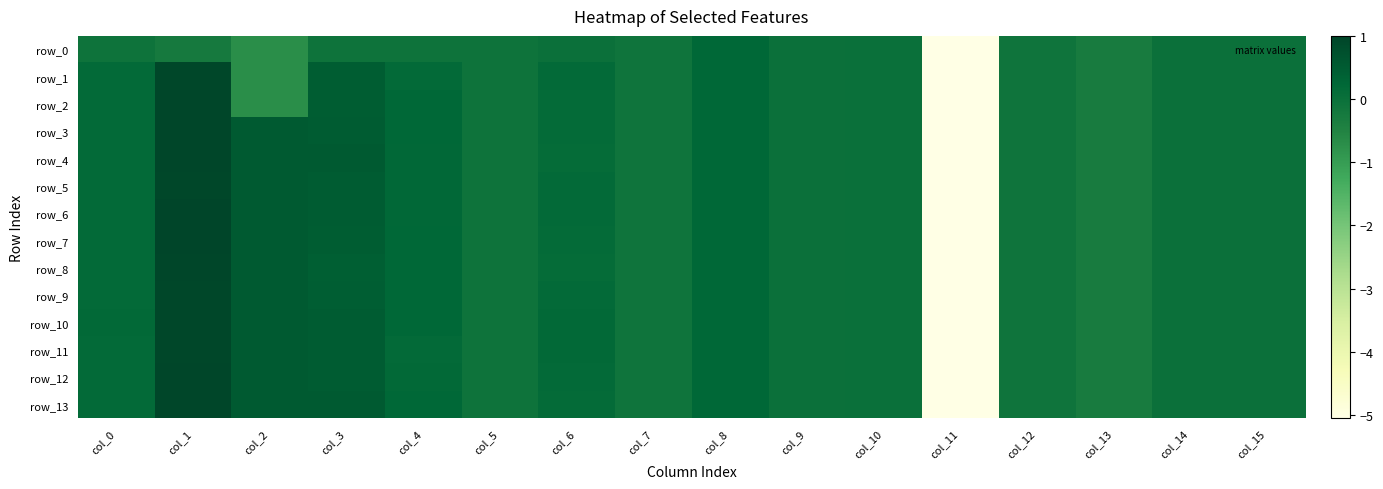

What is the difference between the maximum and minimum values in the row_7 series?

6.1